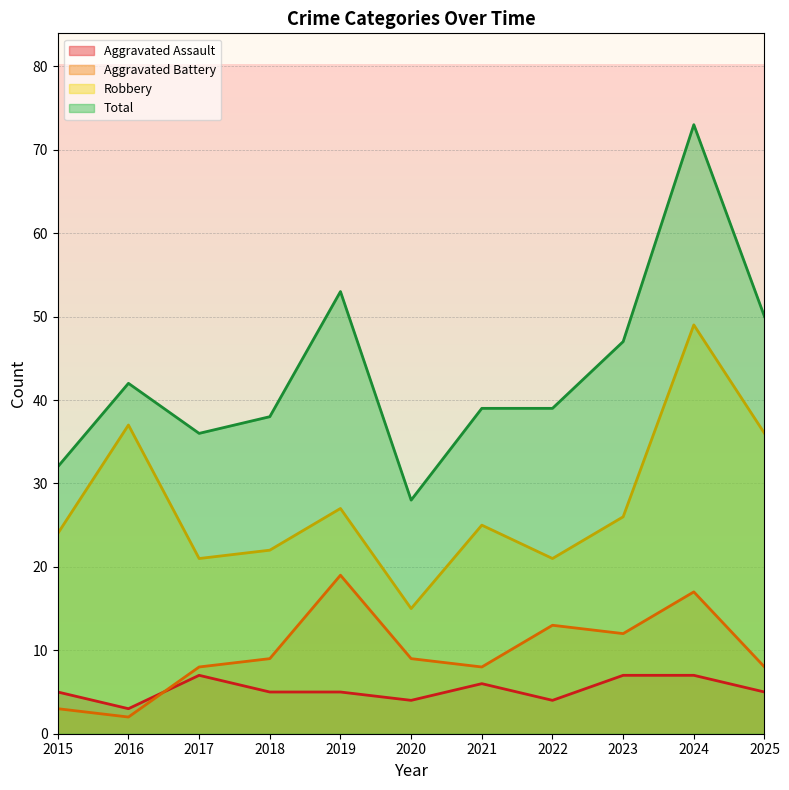

How many data points in Total are above 39?

5